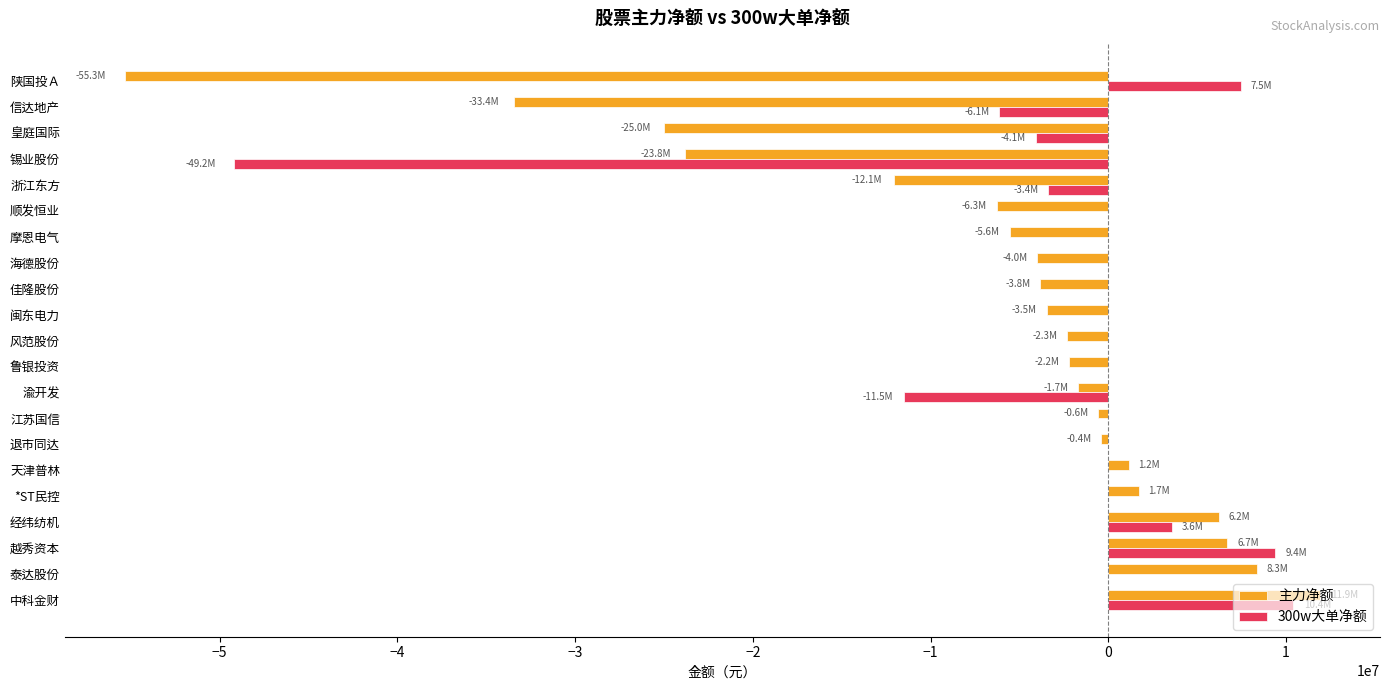

Which category has the highest value in the 主力净额 series?

中科金财